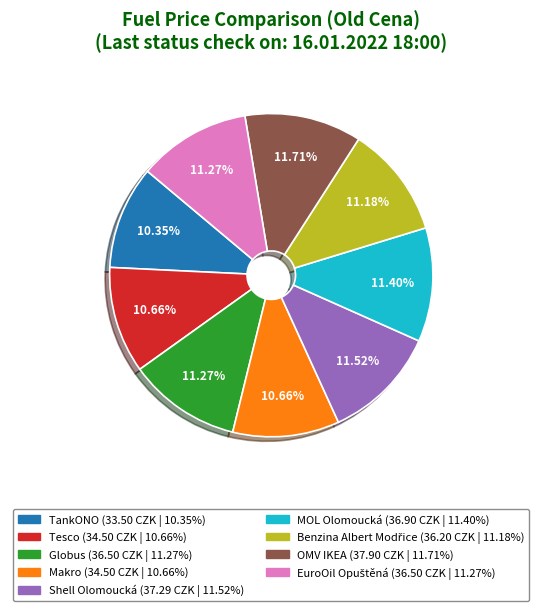

Approximately how many times larger is the value at Makro compared to Tesco?

1.0